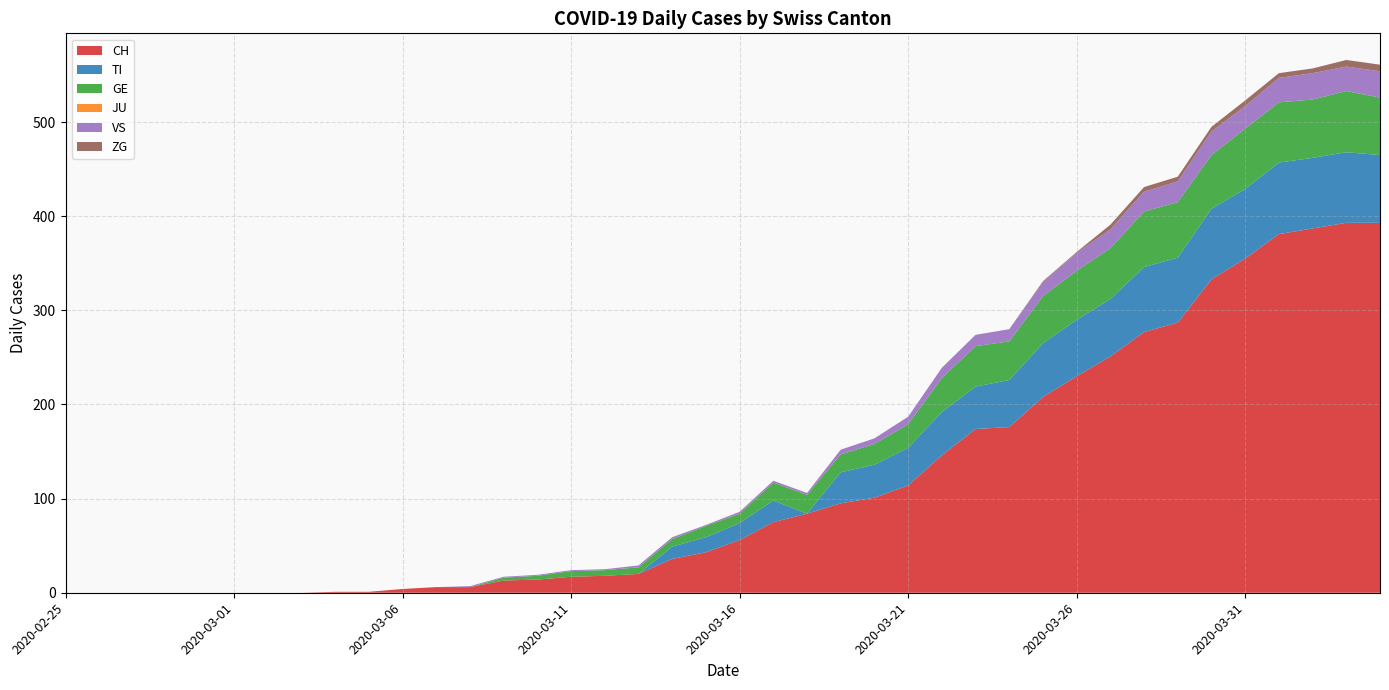

Reading left to right, extract all data points from this chart.

CH: 0	0	0	0	0	0	0	0	1	1	4	6	6	13	14	17	18	20	36	43	56	75	84	95	101	114	146	174	176	208	230	251	277	287	333	355	381	387	393	393
TI: 0	0	0	0	0	0	0	0	0	0	0	0	0	0	0	0	0	0	13	16	18	23	0	33	35	40	46	45	50	57	60	61	69	69	75	74	76	75	75	72
GE: 0	0	0	0	0	0	0	0	0	0	0	0	0	3	4	6	6	7	8	12	10	19	20	19	22	25	36	43	41	50	52	54	59	59	57	64	64	62	65	61
JU: 0	0	0	0	0	0	0	0	0	0	0	0	0	0	0	0	0	0	0	0	0	0	0	0	0	0	0	0	0	0	0	0	0	0	0	0	0	0	0	0
VS: 0	0	0	0	0	0	0	0	0	0	0	0	1	1	1	1	1	2	2	1	2	2	2	5	6	8	11	12	13	15	19	20	21	22	25	24	26	28	26	28
ZG: 0	0	0	0	0	0	0	0	0	0	0	0	0	0	0	0	0	0	0	0	0	0	0	0	0	0	0	0	0	1	1	5	5	5	5	6	5	5	7	7